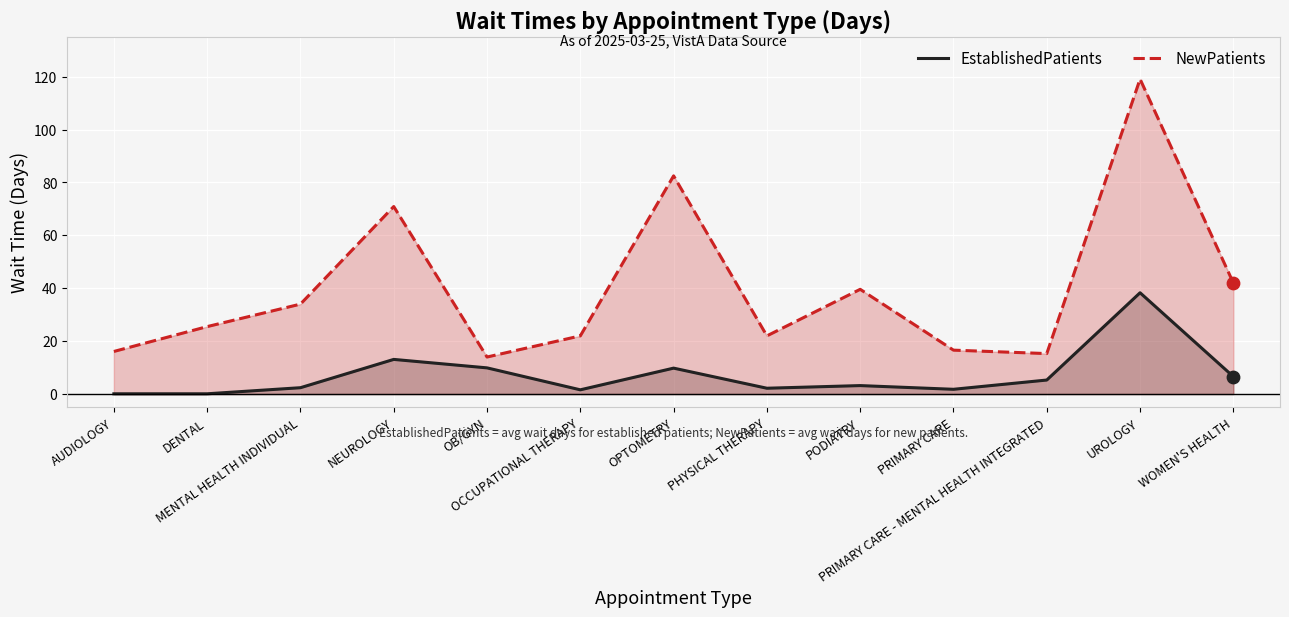

Is the value of NewPatients at OCCUPATIONAL THERAPY greater than the value of EstablishedPatients at NEUROLOGY?

Yes